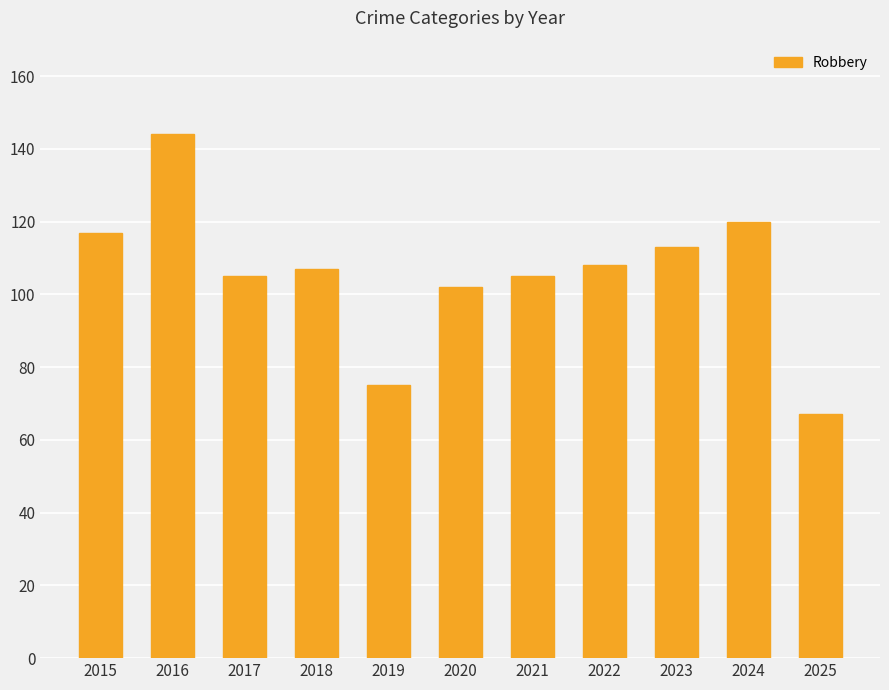

Does the chart contain any negative values?

No